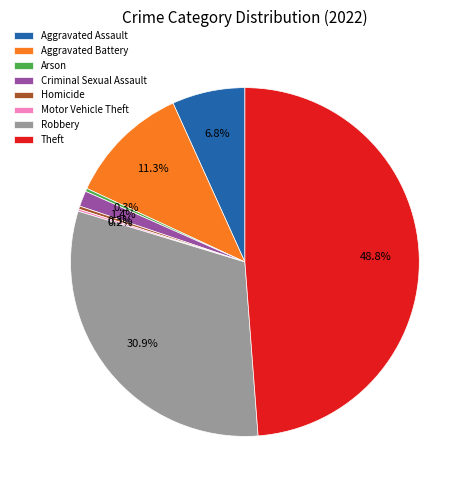

How much of the chart is everything except Robbery?

69.1%